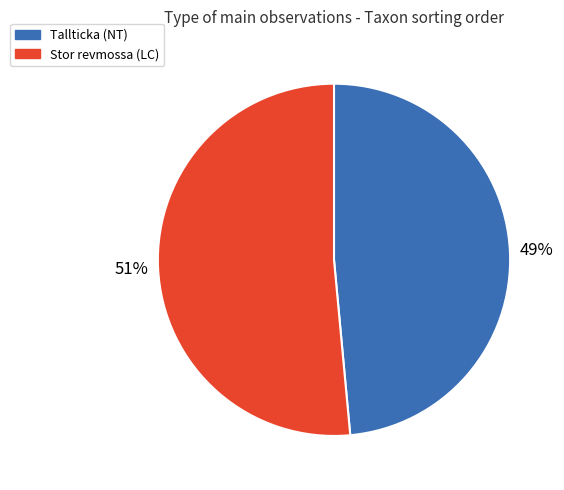

Which category accounts for the majority?

Stor revmossa (LC)